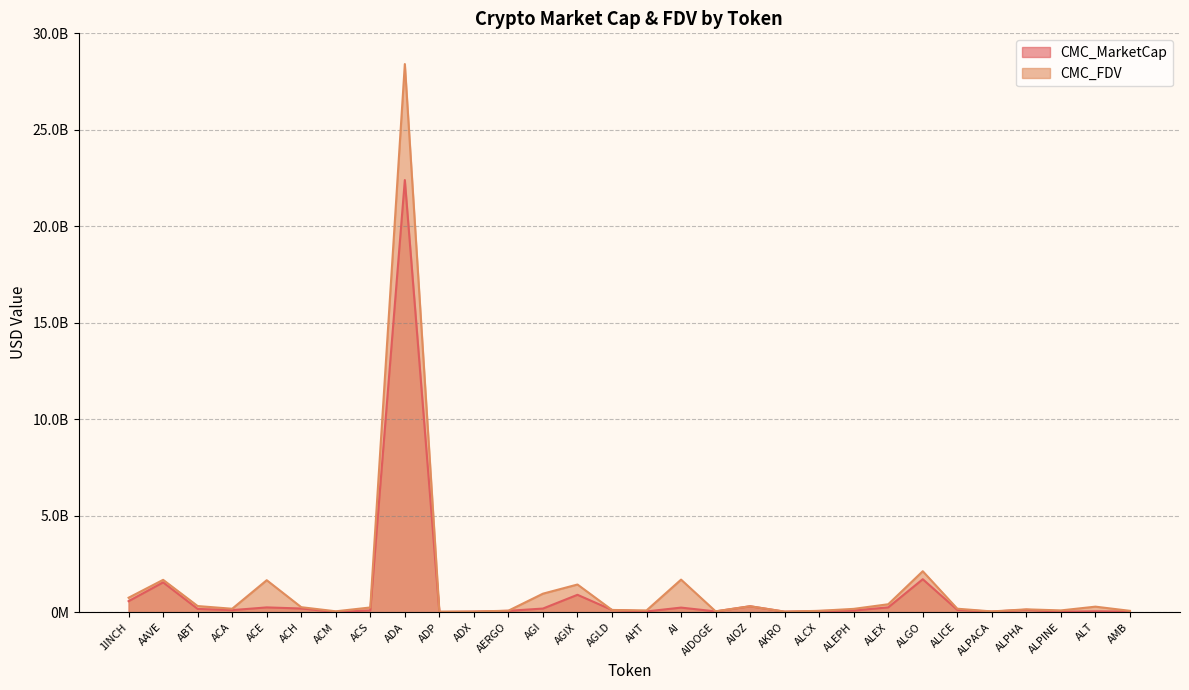

How many data points in CMC_MarketCap are above 115502781?

15